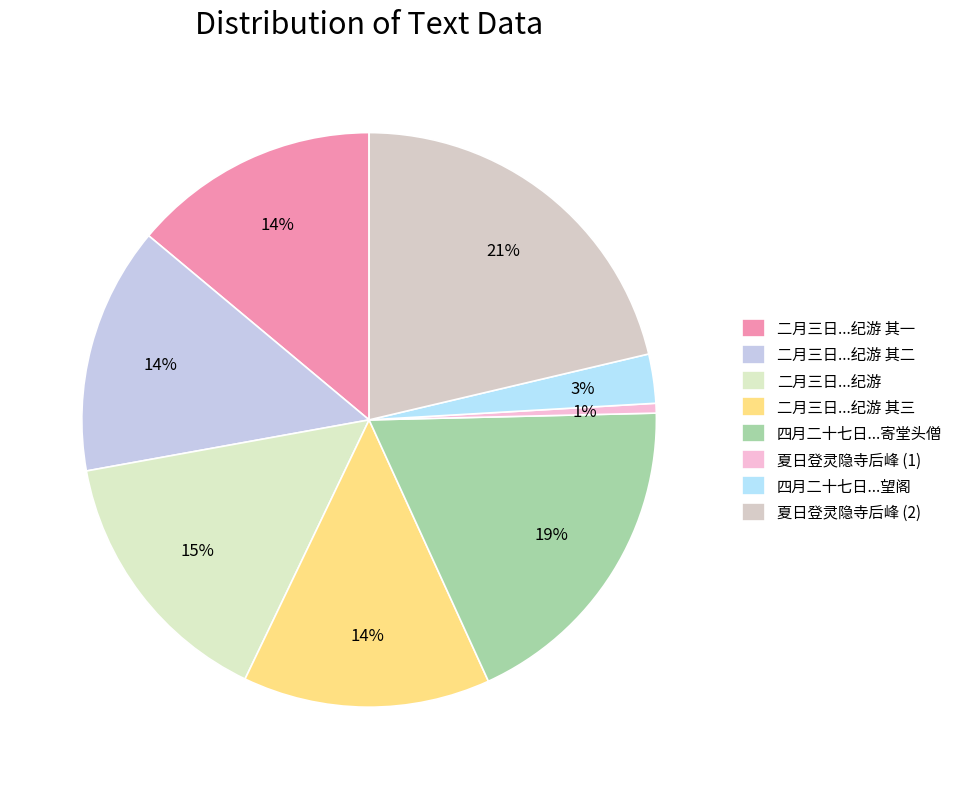

How many slices are in this pie chart?

8